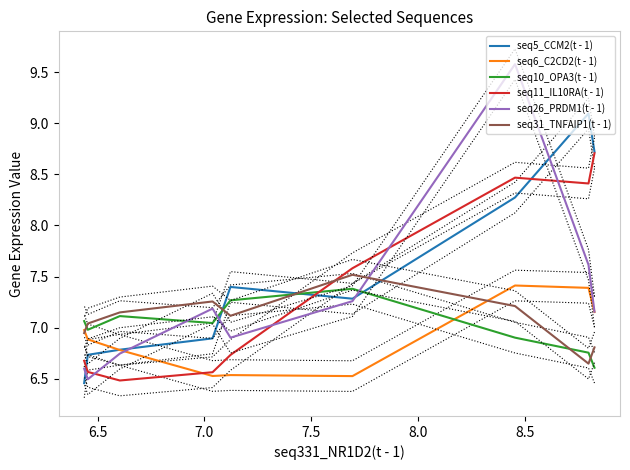

At how many categories does at least one series exceed 8?

3